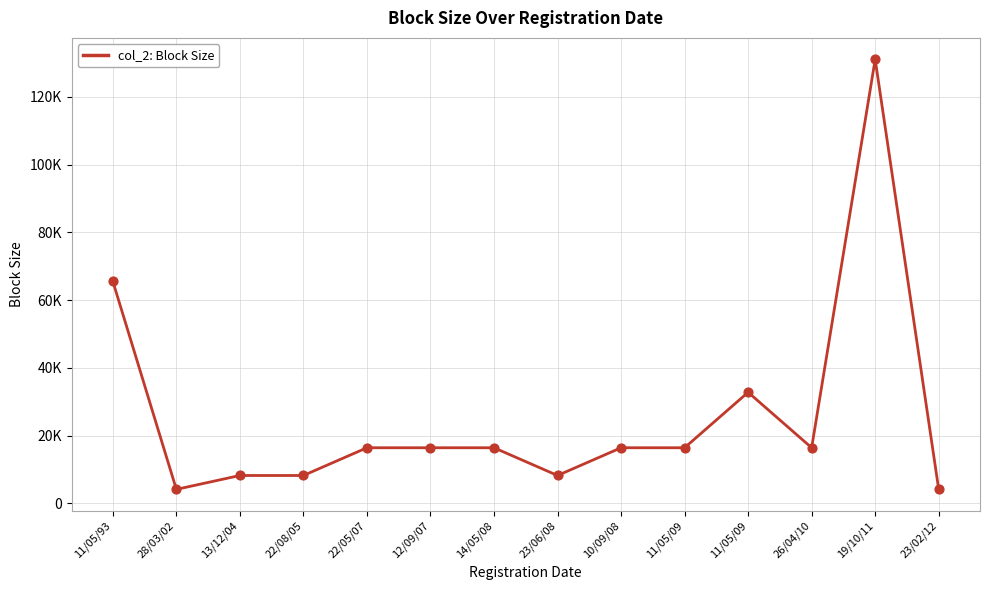

What is the change in value from 13/12/04 to 11/05/09?

+8192